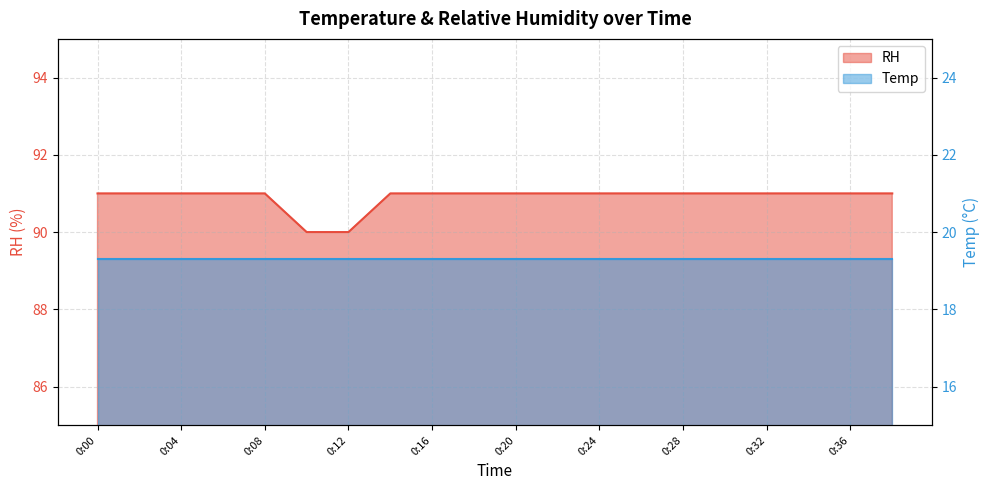

Which label corresponds to the smallest value in the chart?

0:10